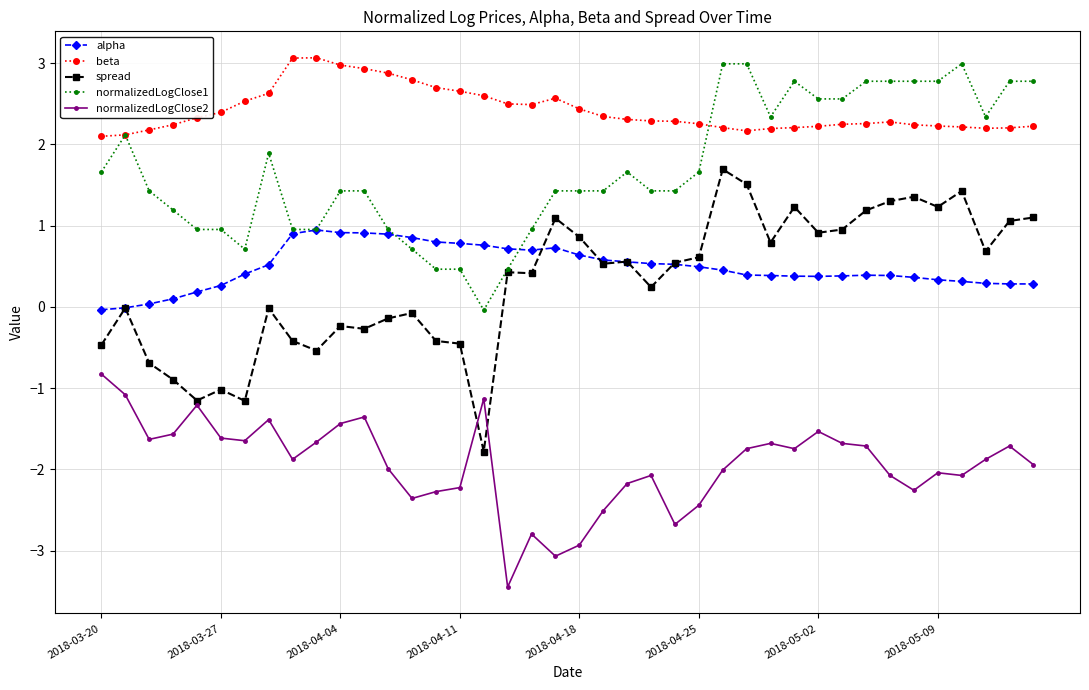

What is the difference between the second highest and minimum values in the normalizedLogClose2 series?

2.4